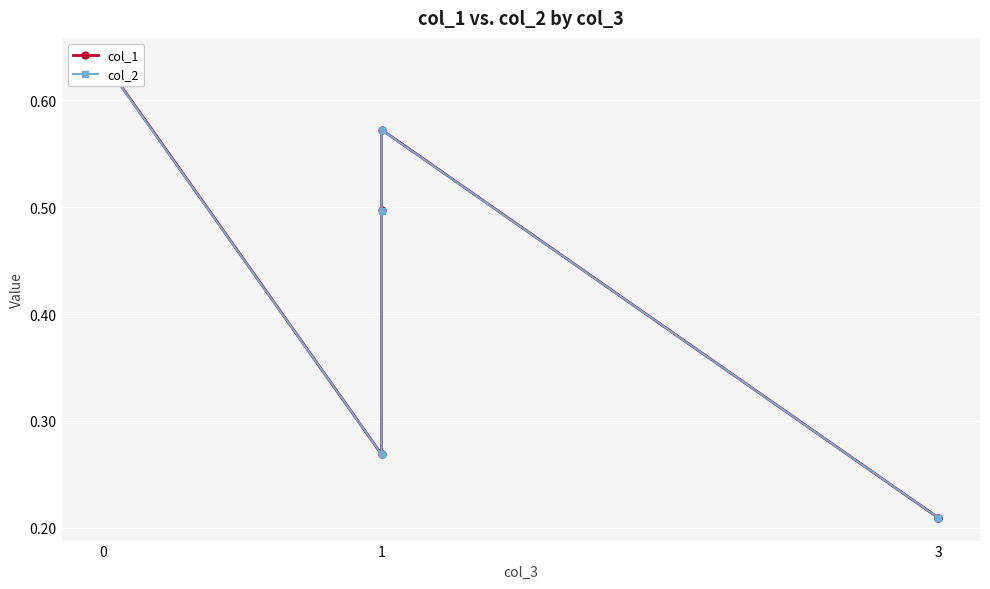

What is the minimum value shown in the chart?

0.2